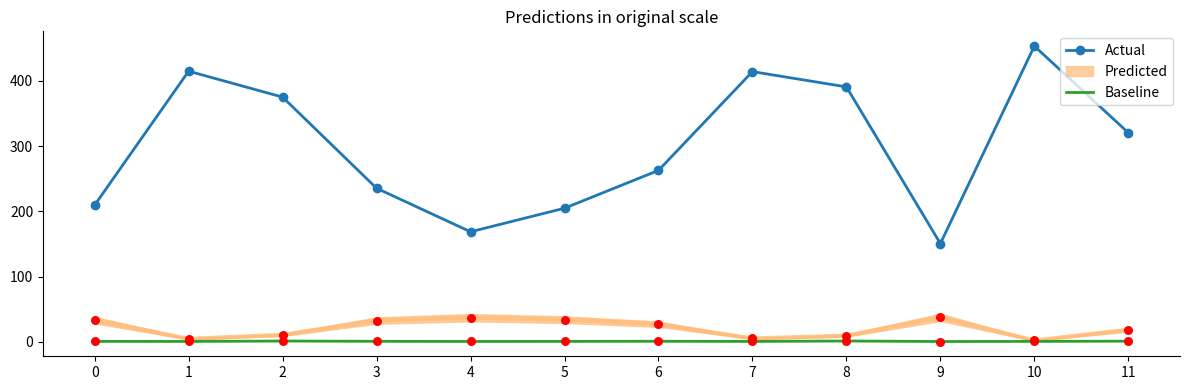

At how many categories does at least one series exceed 320?

6